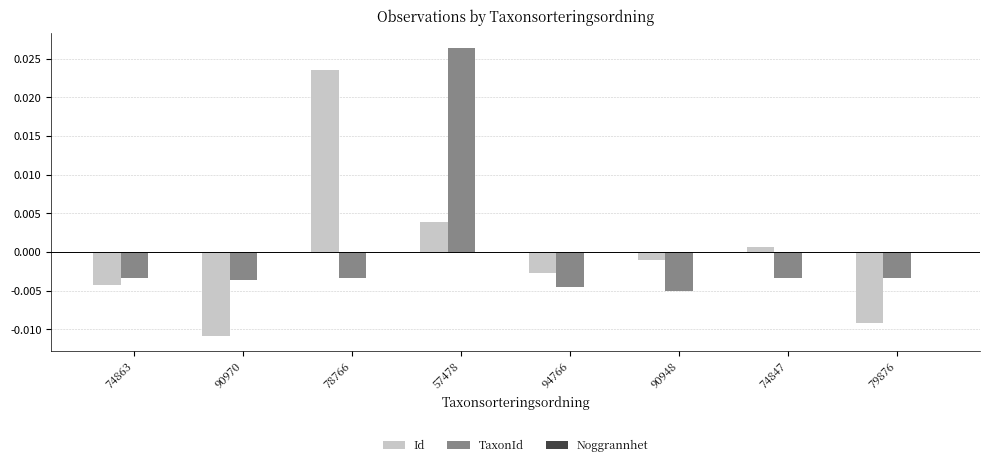

Rank the series by their maximum value, from lowest to highest.

Id, TaxonId